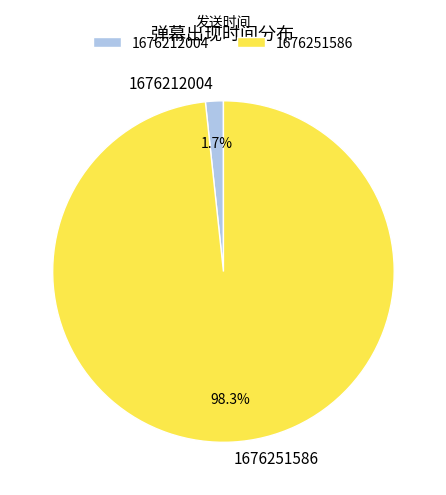

Between 1676212004 and 1676251586, which is larger?

1676251586